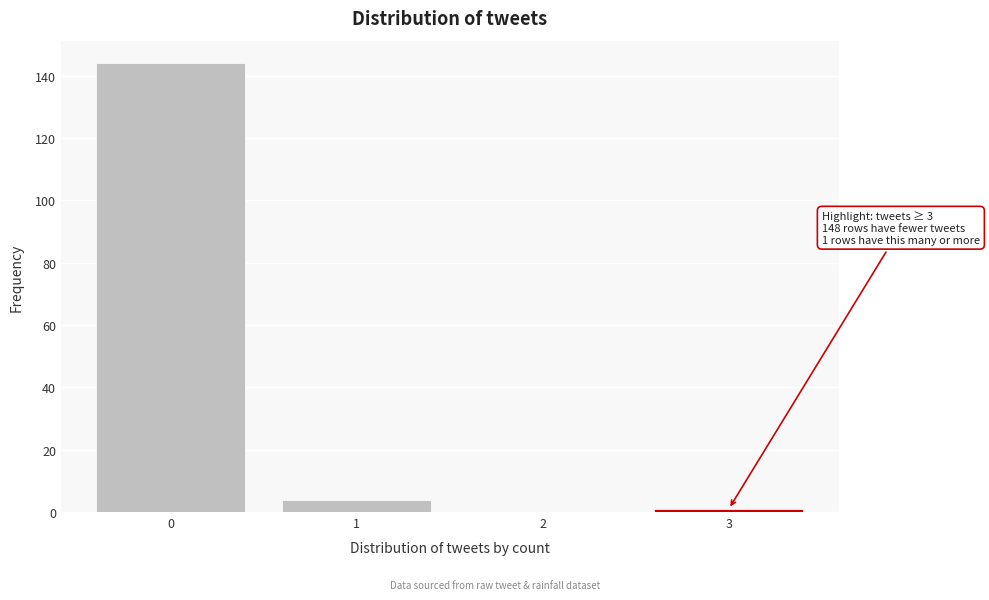

Over which range of the x-axis is the bar tallest?

-0.5 to 0.5